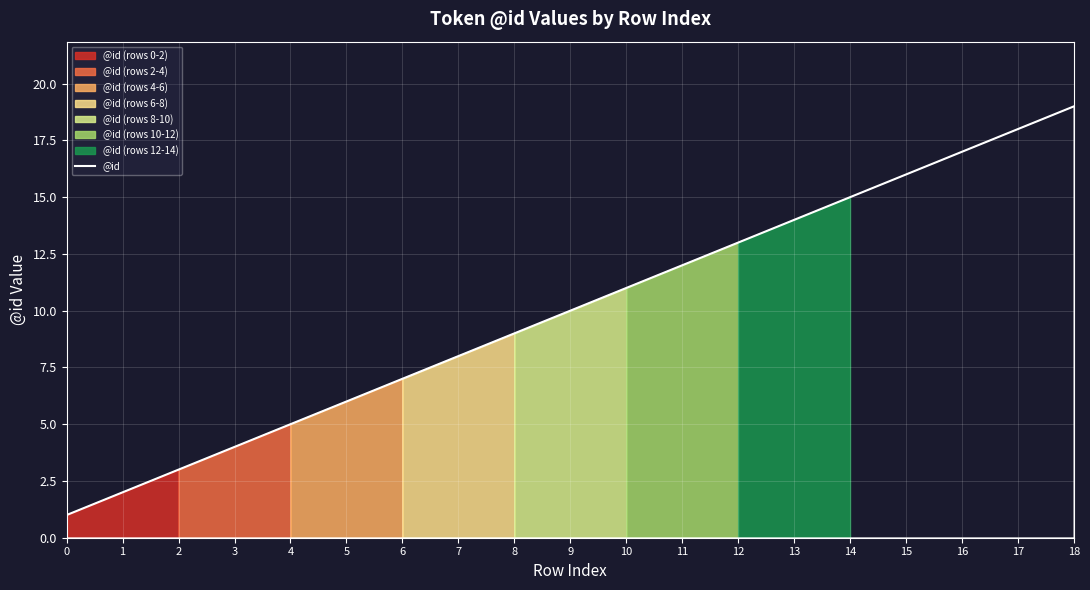

What is the minimum value shown in the chart?

1